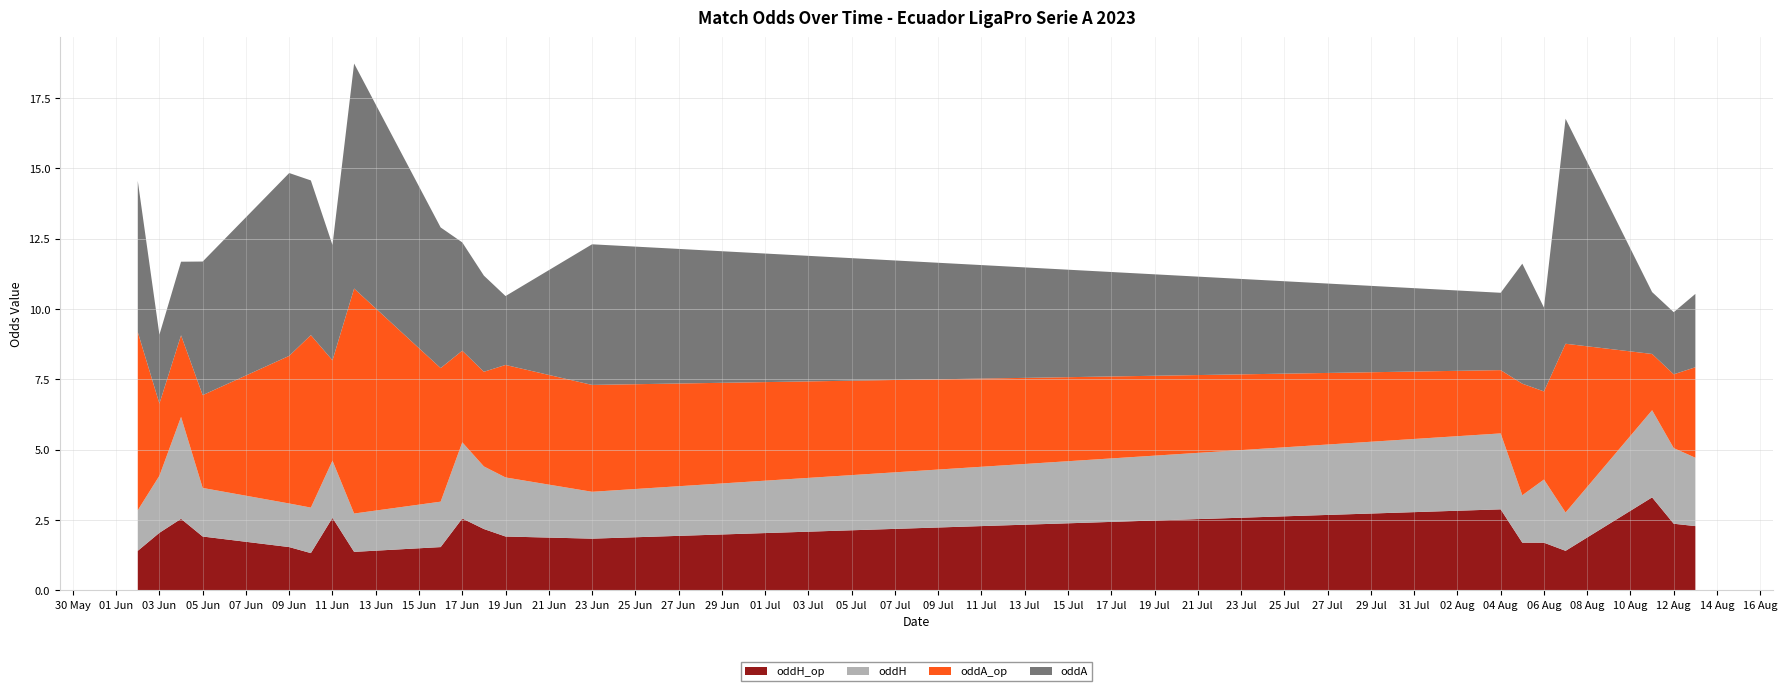

Reading left to right, transcribe all the data shown in this chart.

oddH: 1.4	2.0	3.6	1.7	1.6	1.6	2.0	1.4	1.6	2.7	2.2	2.1	1.7	2.7	1.7	2.2	1.4	3.1	2.7	2.4
oddA: 5.4	2.5	2.6	4.8	6.5	5.5	4.1	8.0	5.0	3.9	3.4	2.5	5.0	2.8	4.3	3.0	8.0	2.2	2.2	2.6
oddH_op: 1.4	2.0	2.5	1.9	1.5	1.3	2.6	1.4	1.5	2.5	2.2	1.9	1.8	2.9	1.7	1.7	1.4	3.3	2.4	2.3
oddA_op: 6.3	2.6	2.9	3.3	5.2	6.1	3.6	8.0	4.8	3.3	3.4	4.0	3.8	2.2	4.0	3.1	6.0	2.0	2.6	3.2